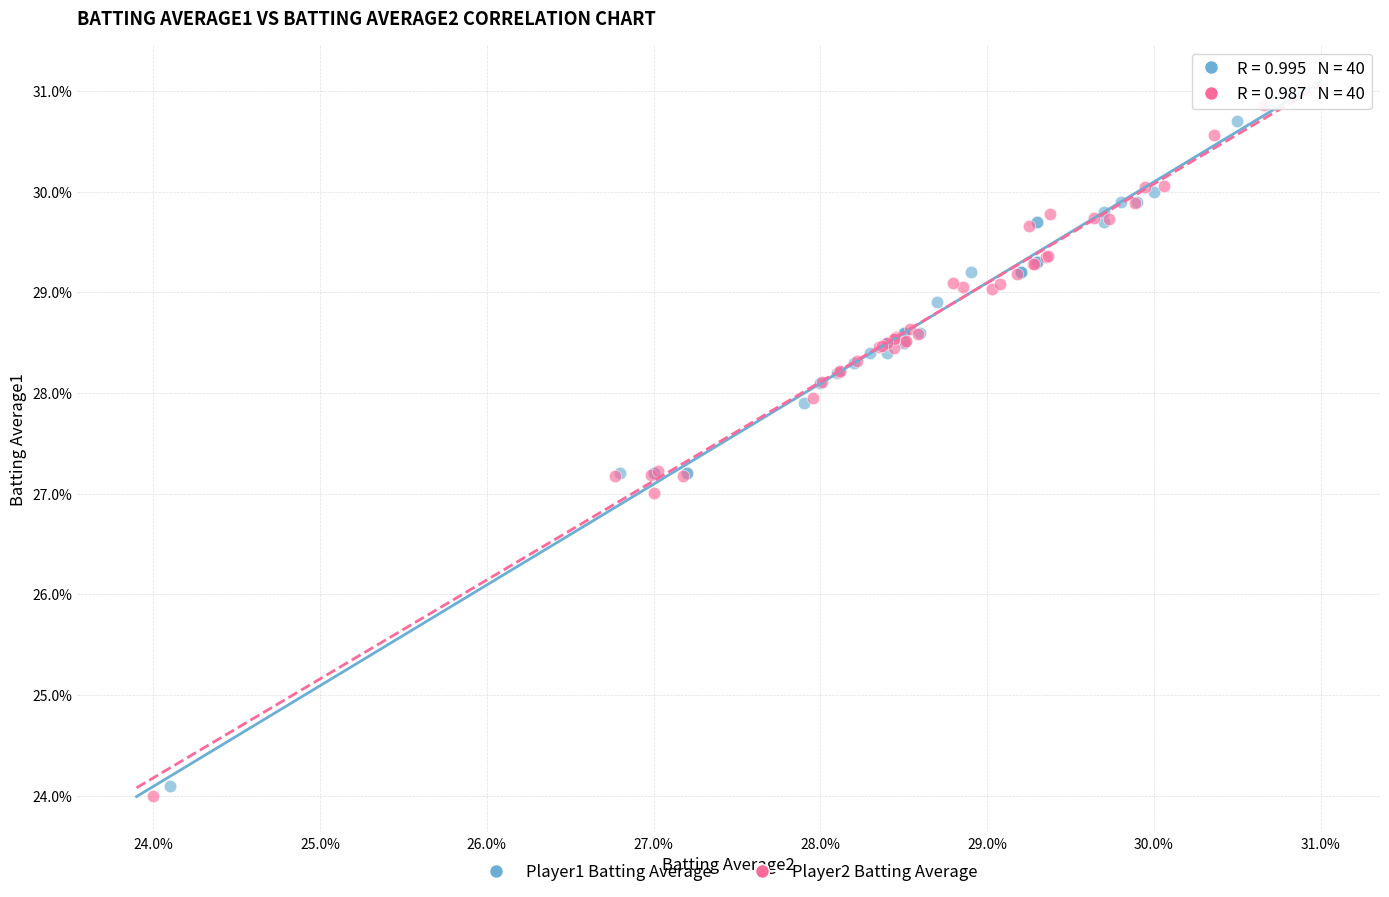

What are all the series names shown in the legend?

Player1 Batting Average, Player2 Batting Average